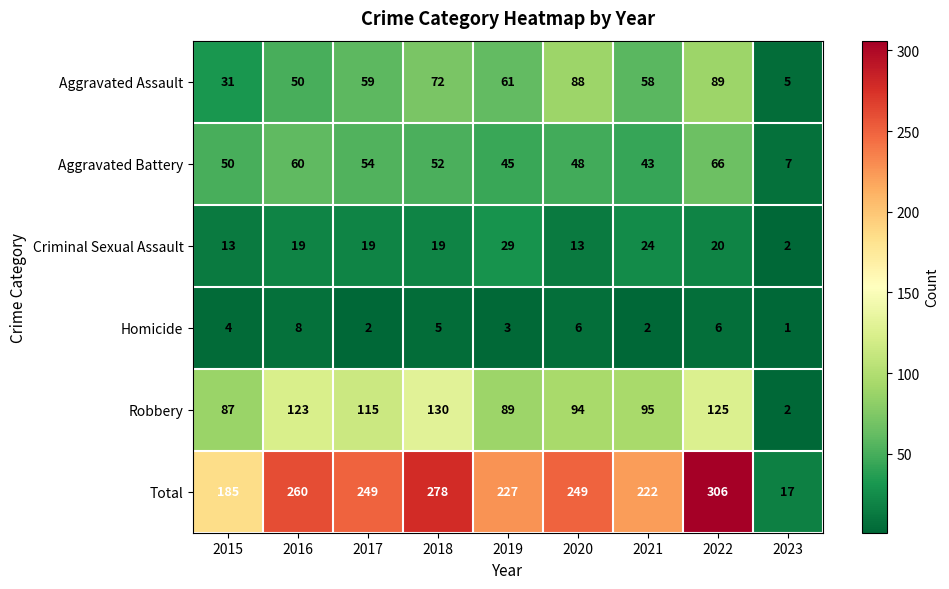

List the series in order of their peak value, highest first.

Total, Robbery, Aggravated Assault, Aggravated Battery, Criminal Sexual Assault, Homicide